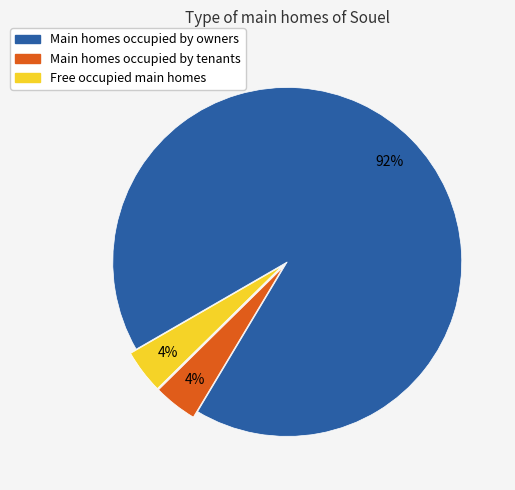

To the nearest percent, what is the difference between the largest and smallest slice percentages?

88%